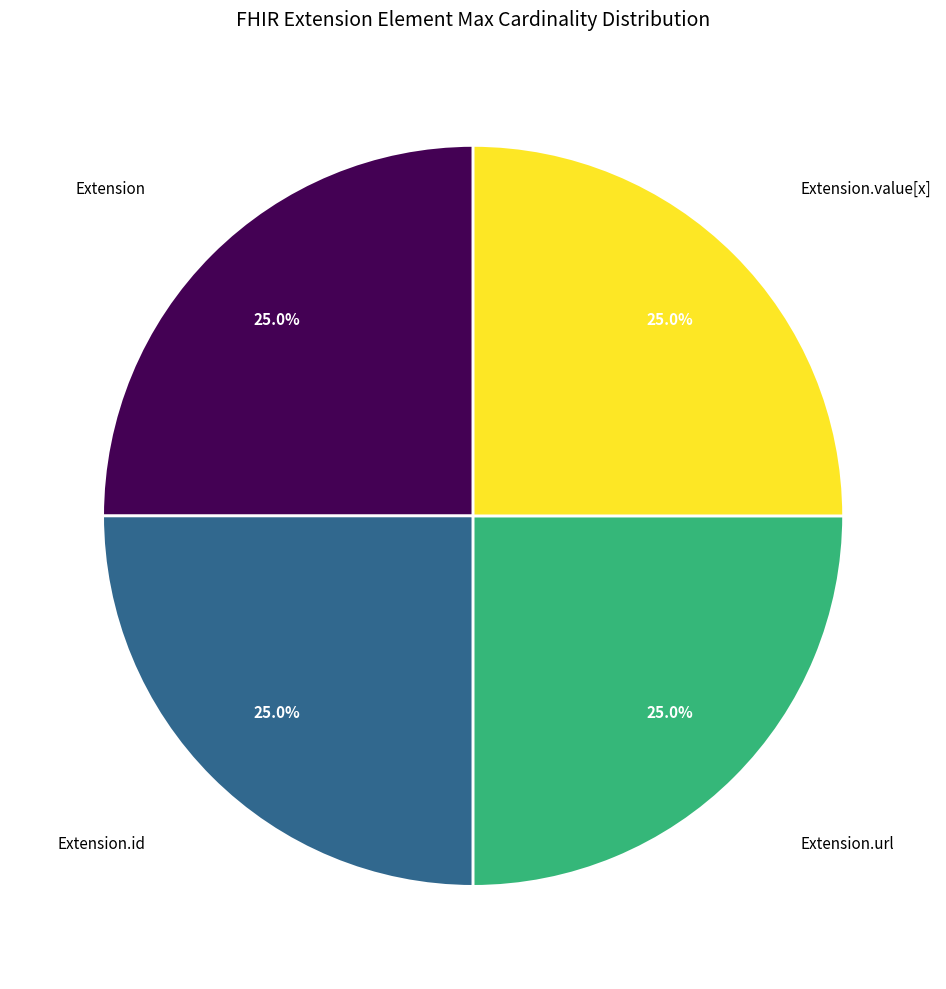

Does any single category account for the majority?

No